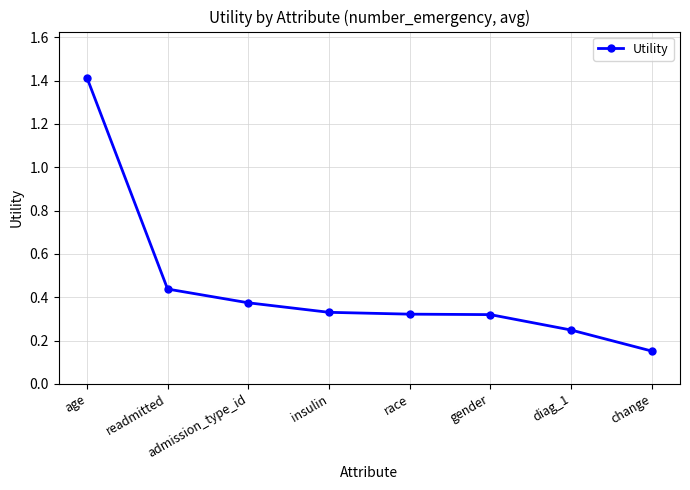

At which category does the chart reach its minimum across all series?

change